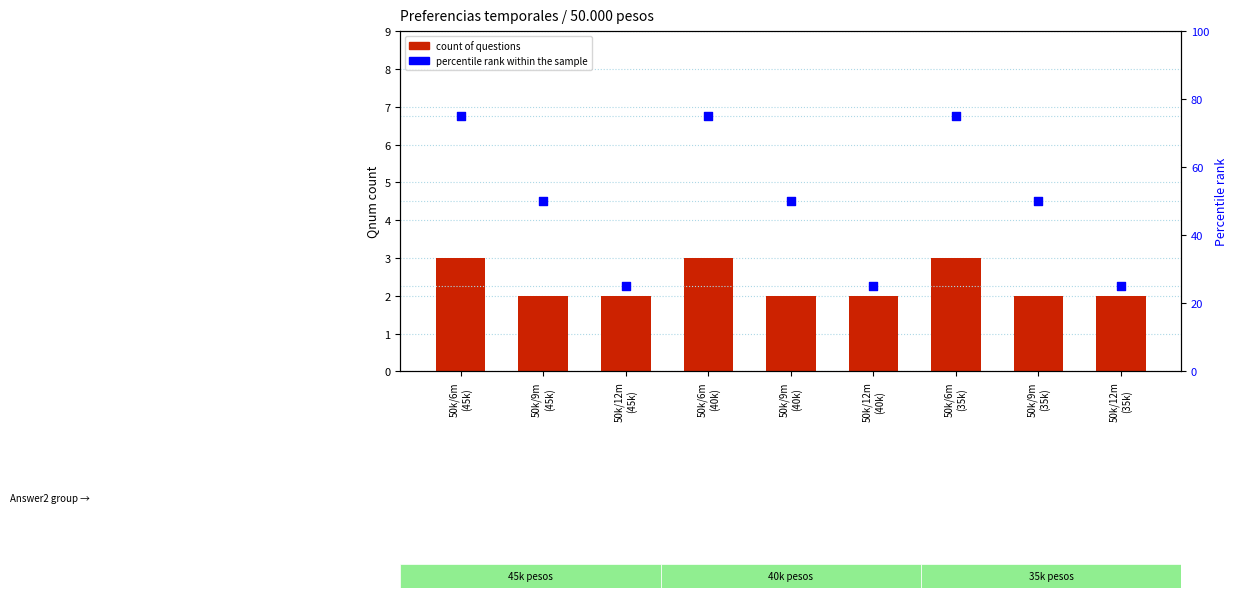

Which series reaches the minimum Y coordinate?

count of questions